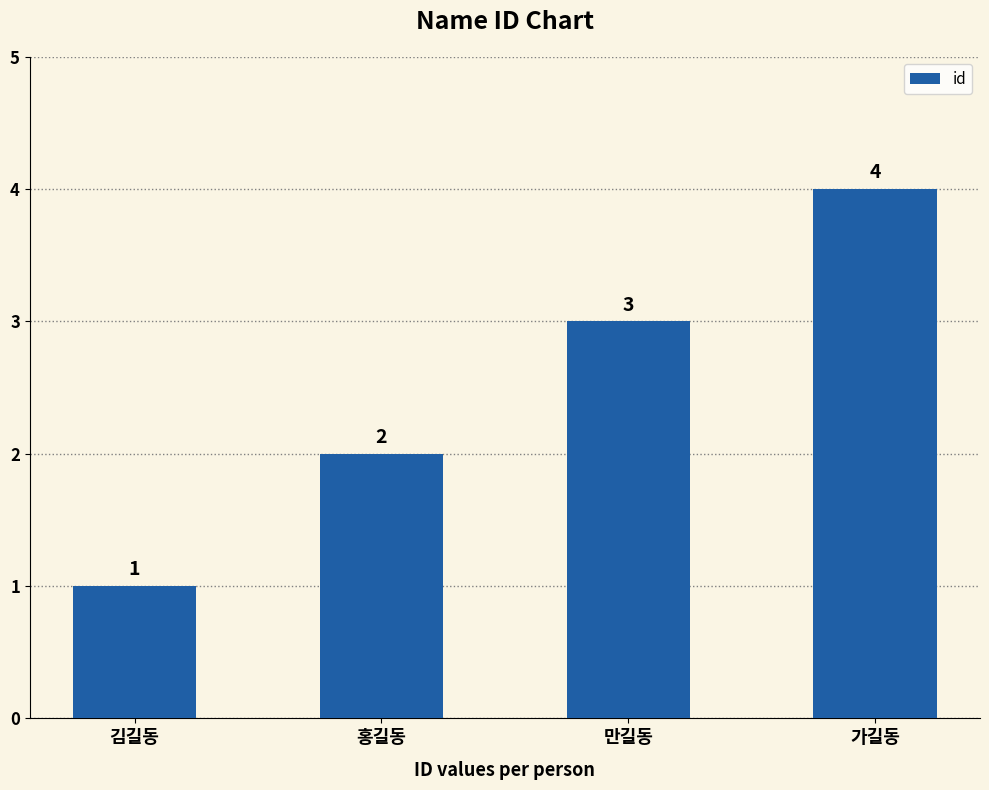

What is the value of the 1st bar from the left?

1